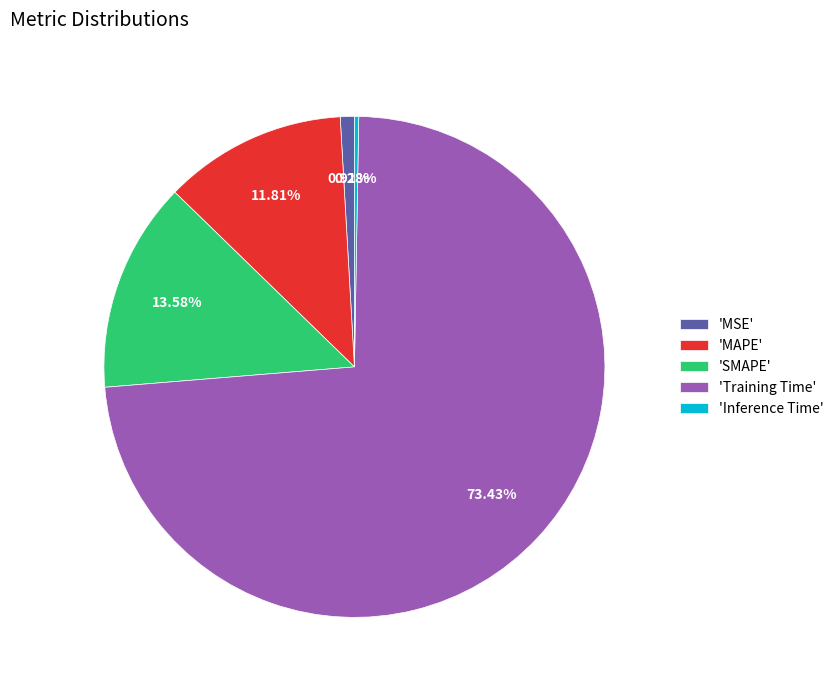

Is there a majority slice in this chart?

Yes